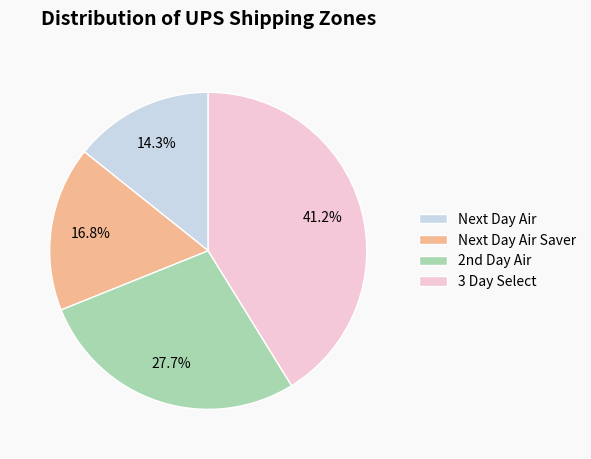

Which has a higher value, Next Day Air Saver or Next Day Air?

Next Day Air Saver